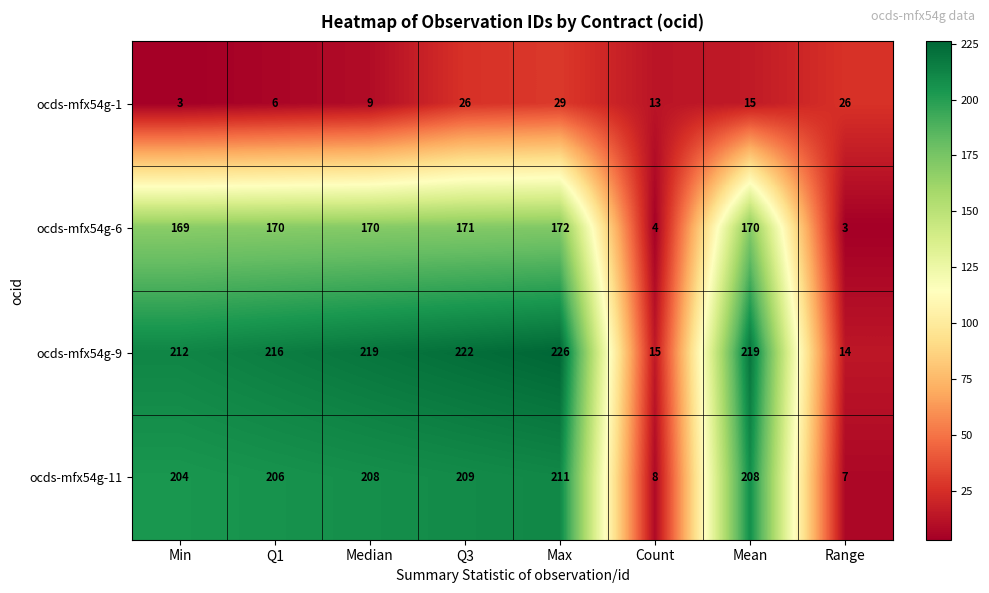

True or false: ocds-mfx54g-6 has a value of 171 at Q3.

True